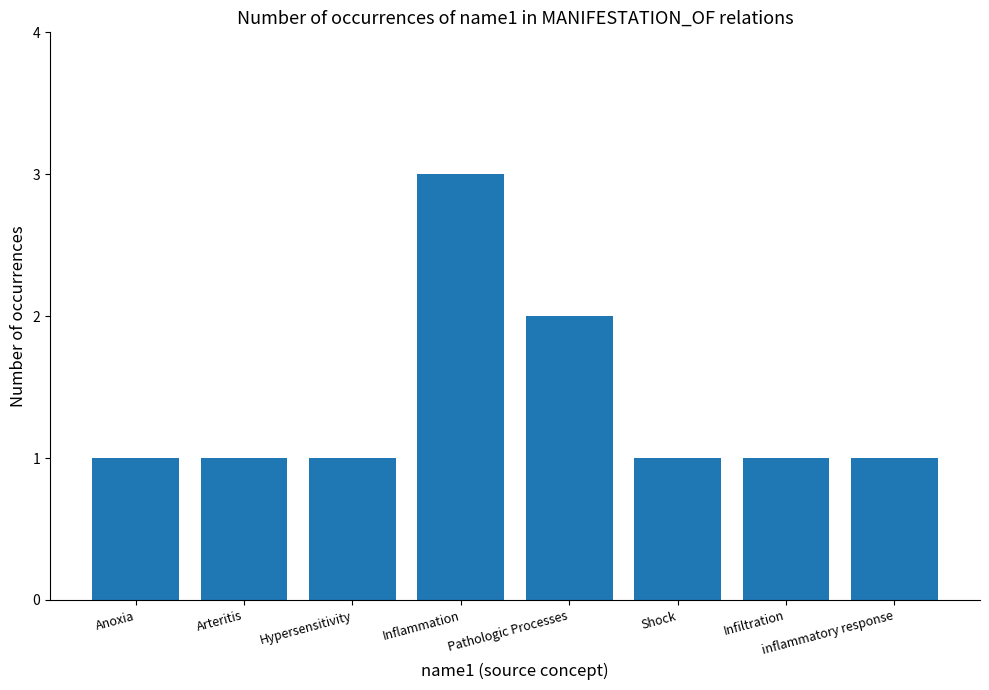

Is it true that the value at Shock is 1?

True